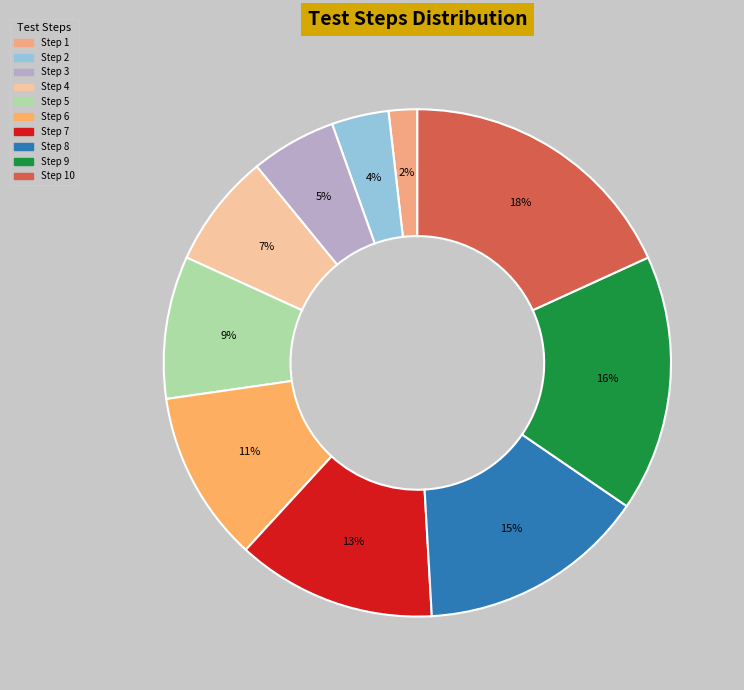

Which slice is the smallest?

Step 1